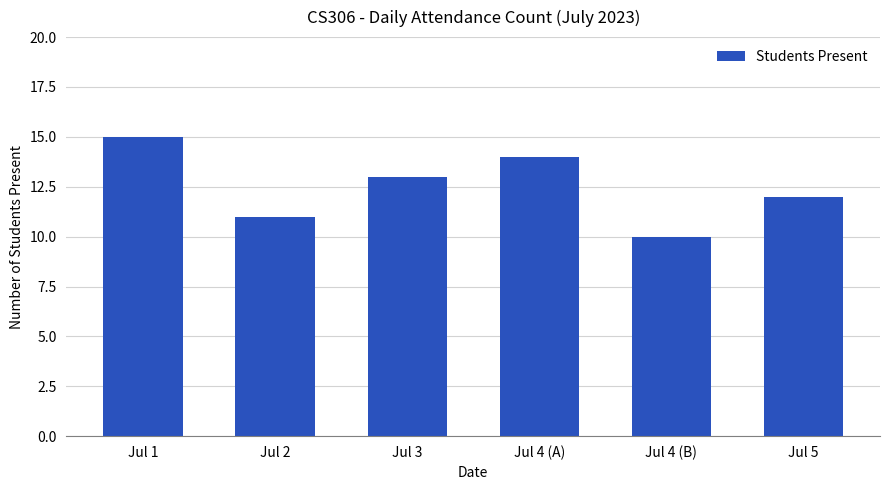

List the labels in order of value, largest first.

Jul 1, Jul 4 (A), Jul 3, Jul 5, Jul 2, Jul 4 (B)